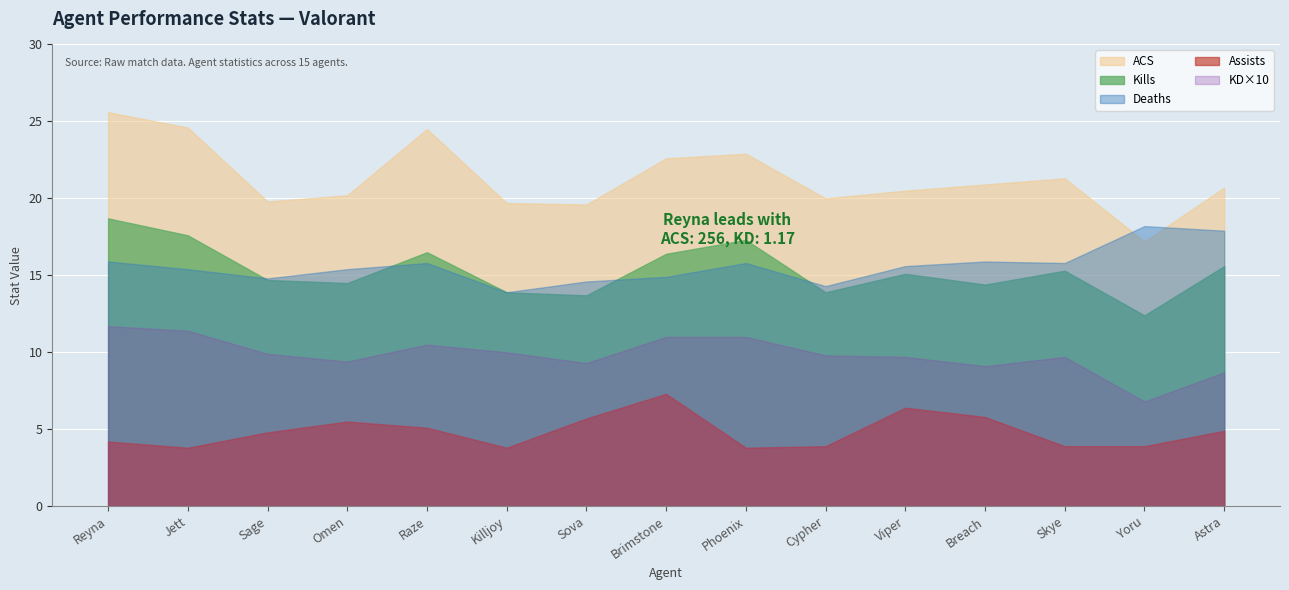

The Kills series shows 15.6 at Astra. True or false?

True